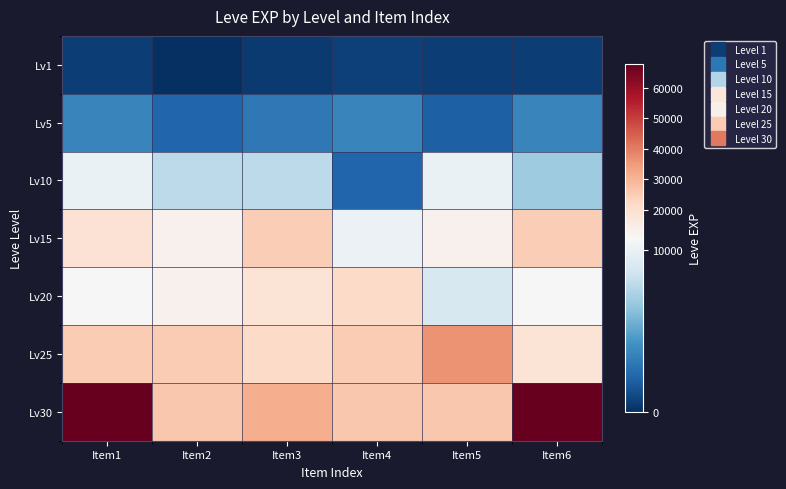

Between Item2 and Item4, which is larger?

Item4